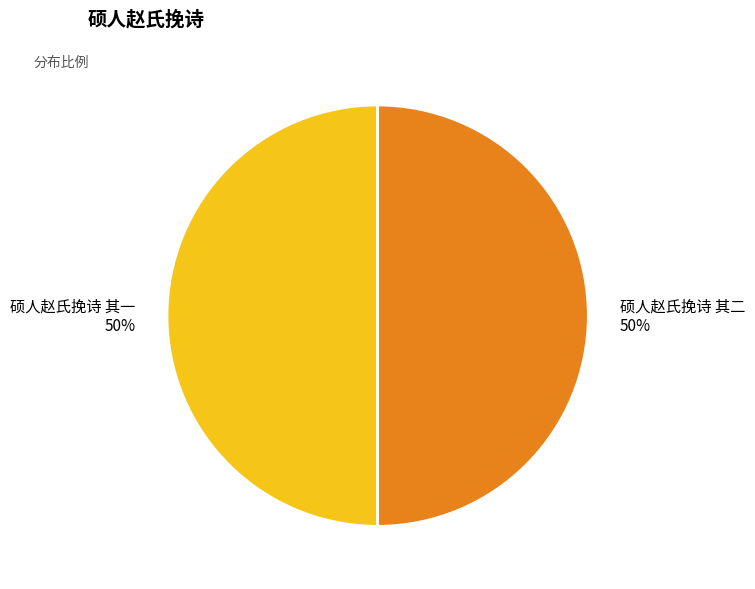

How many segments does this pie chart have?

2